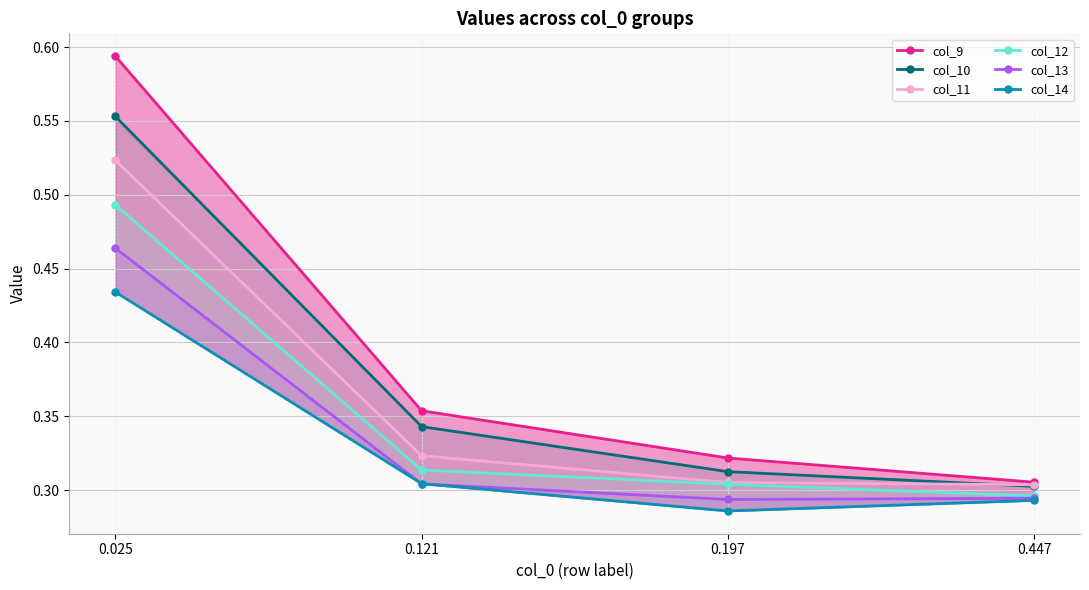

What is the maximum value for col_9?

0.6